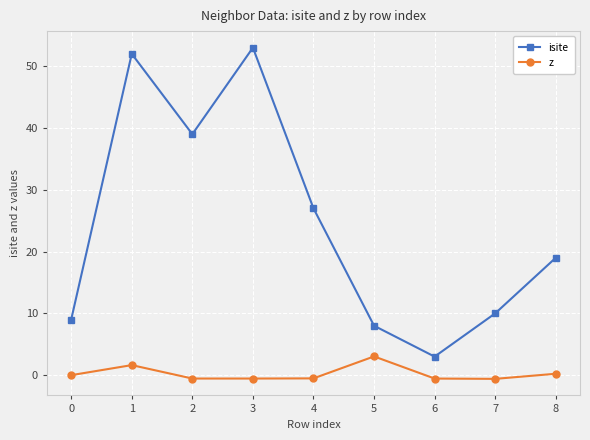

What is the difference between the maximum and second lowest values in the z series?

3.6